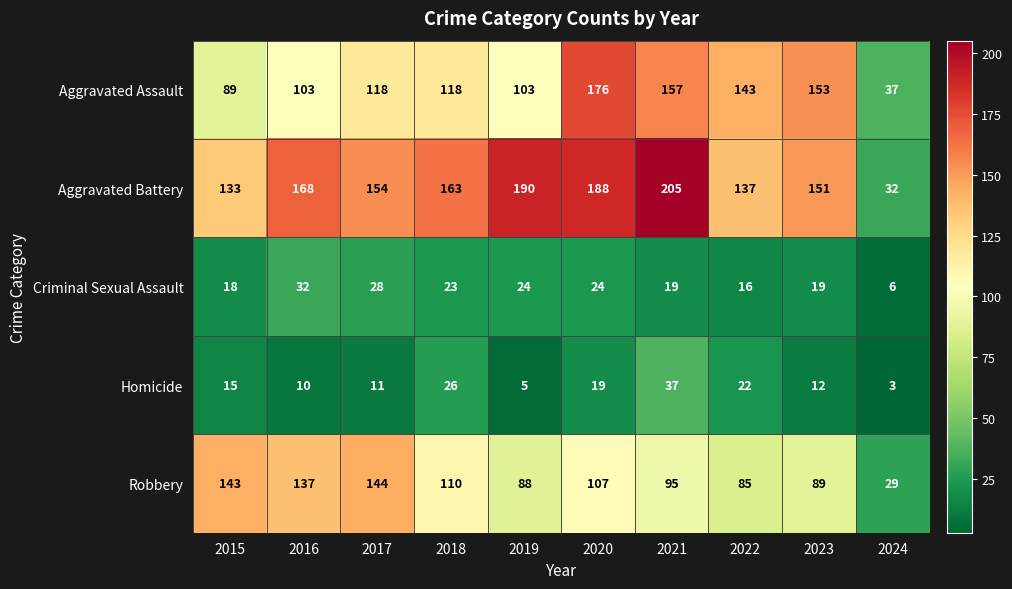

What is the spread (max minus min) of values at 2016?

158